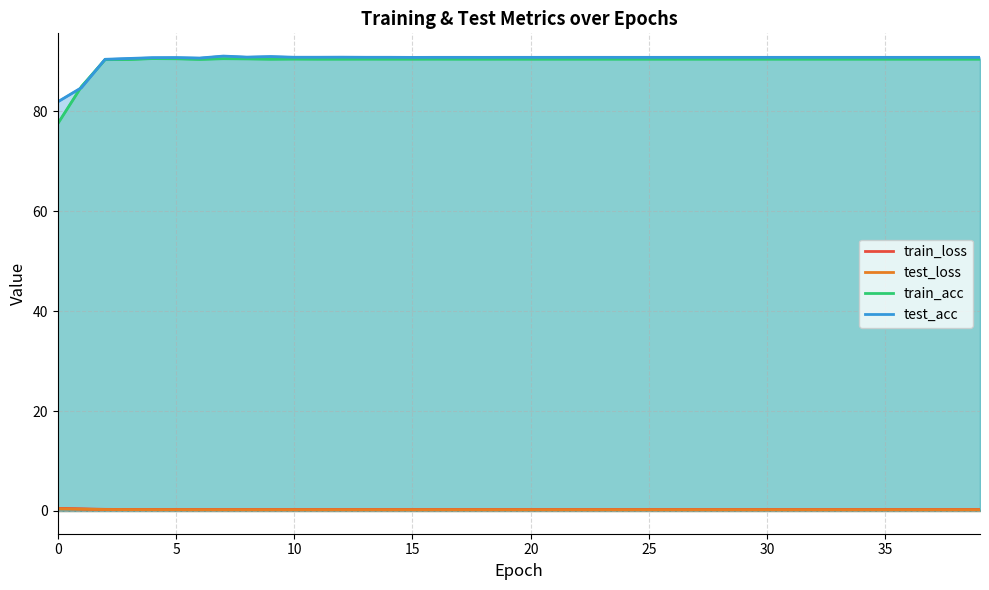

What is the difference between the highest and lowest values at 13?

90.6